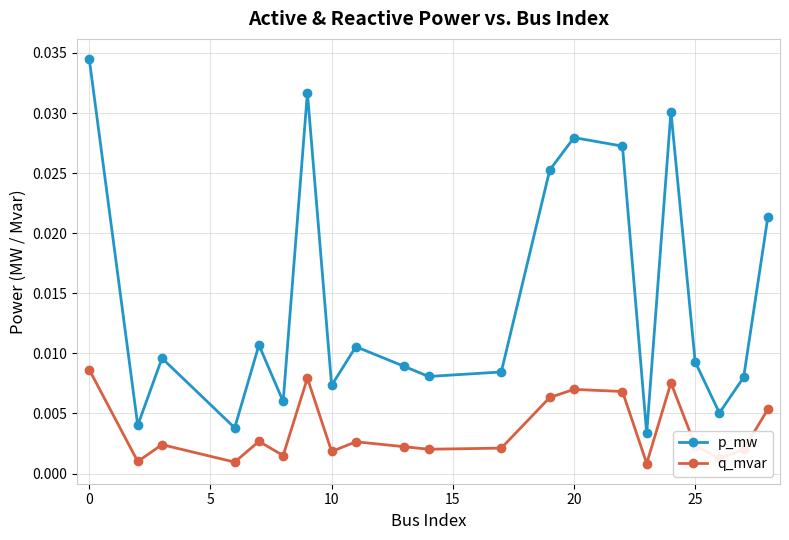

What are all the series names shown in the legend?

p_mw, q_mvar